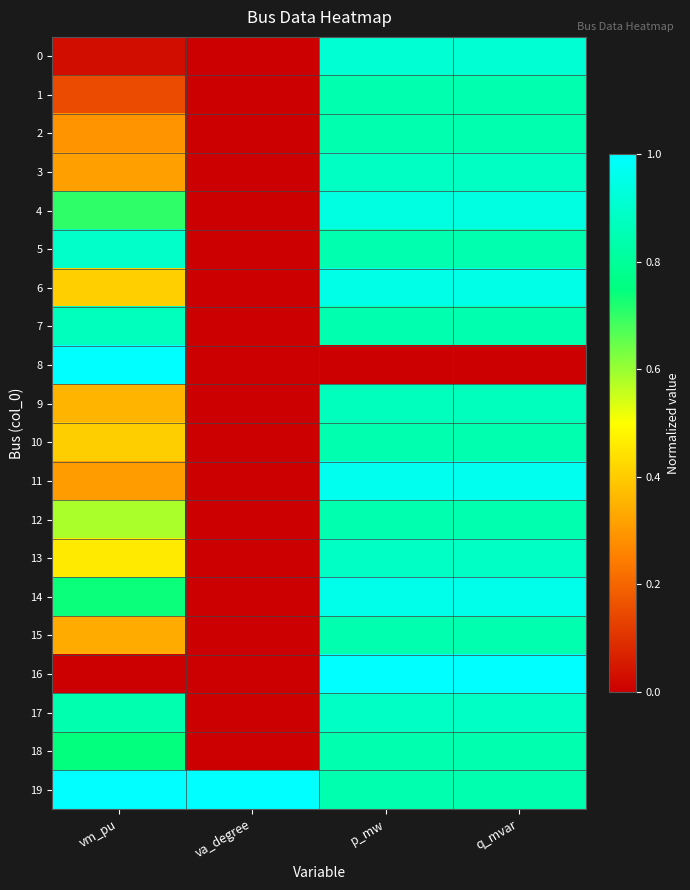

What is the spread (max minus min) of values at vm_pu?

1.0